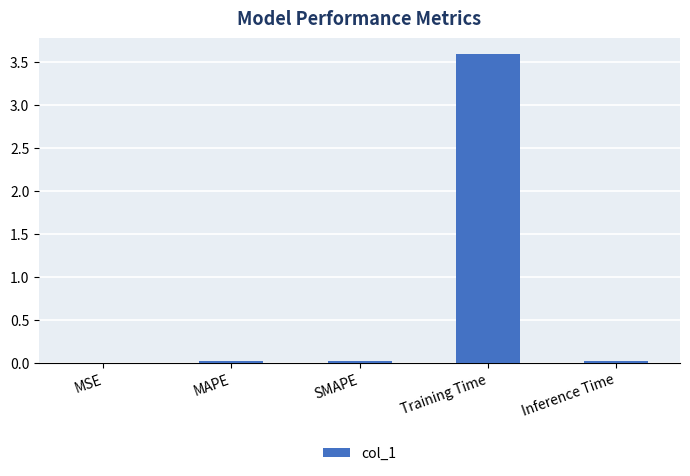

The value at SMAPE is 0.0. True or false?

True